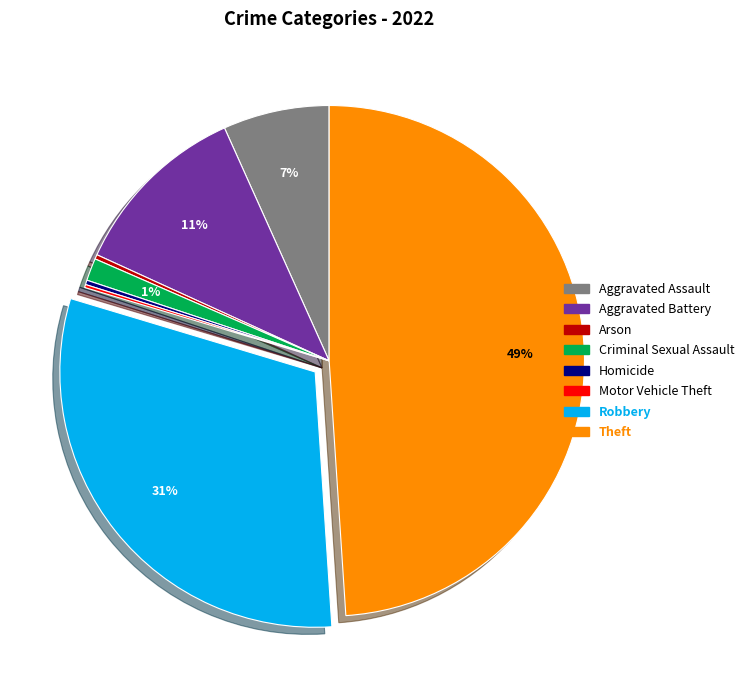

Does Criminal Sexual Assault account for over 50% of the chart?

No